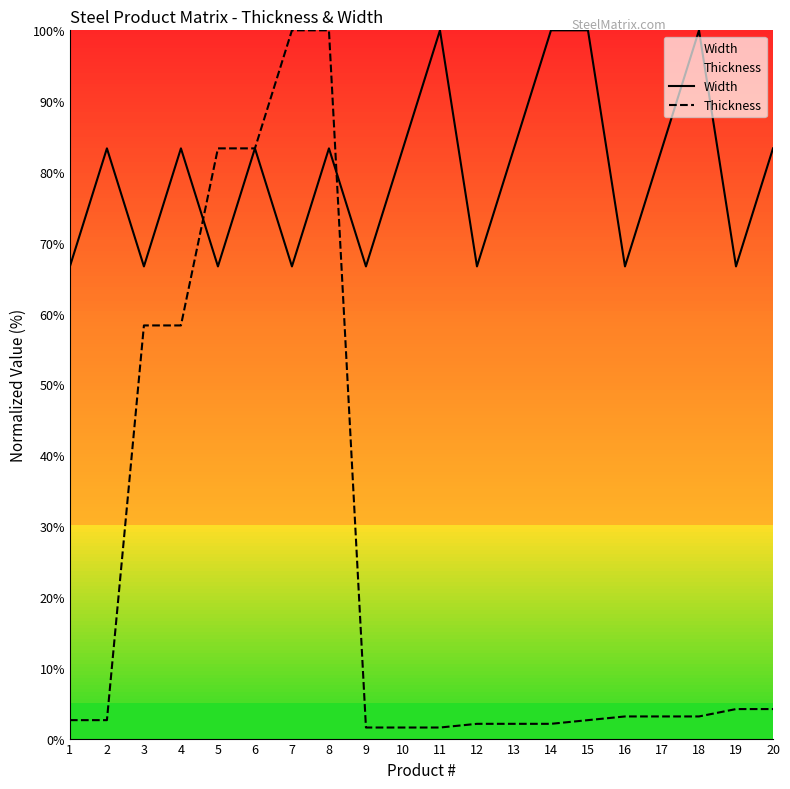

List the series in order of their peak value, highest first.

Width, Thickness